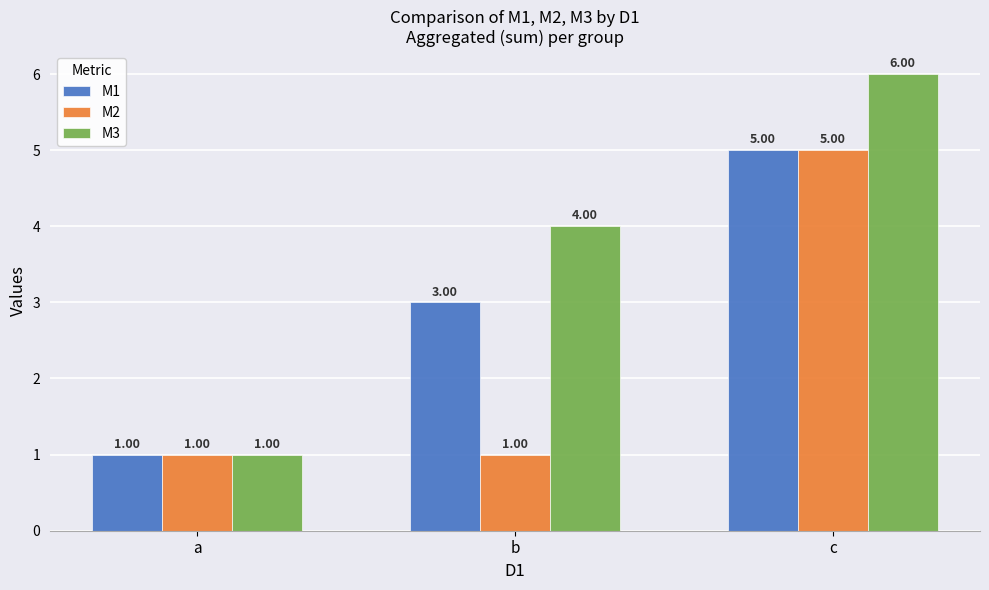

At which label does M3 reach its peak?

c